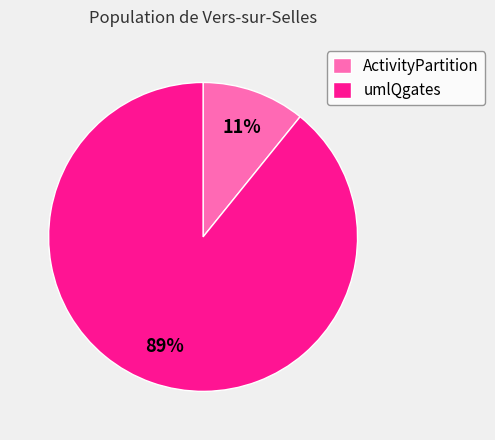

Which slice is the largest?

umlQgates